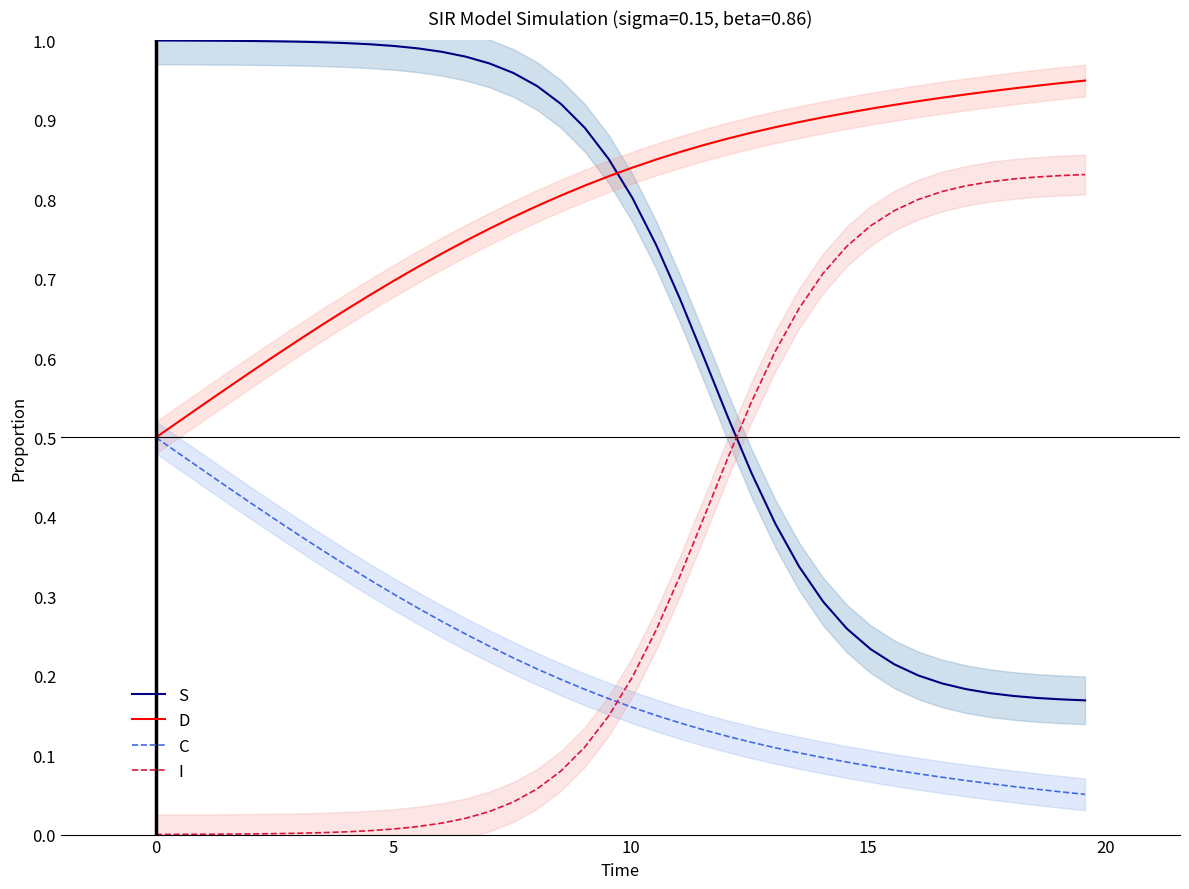

What is the value of the C point at the 25th from the left?

0.1